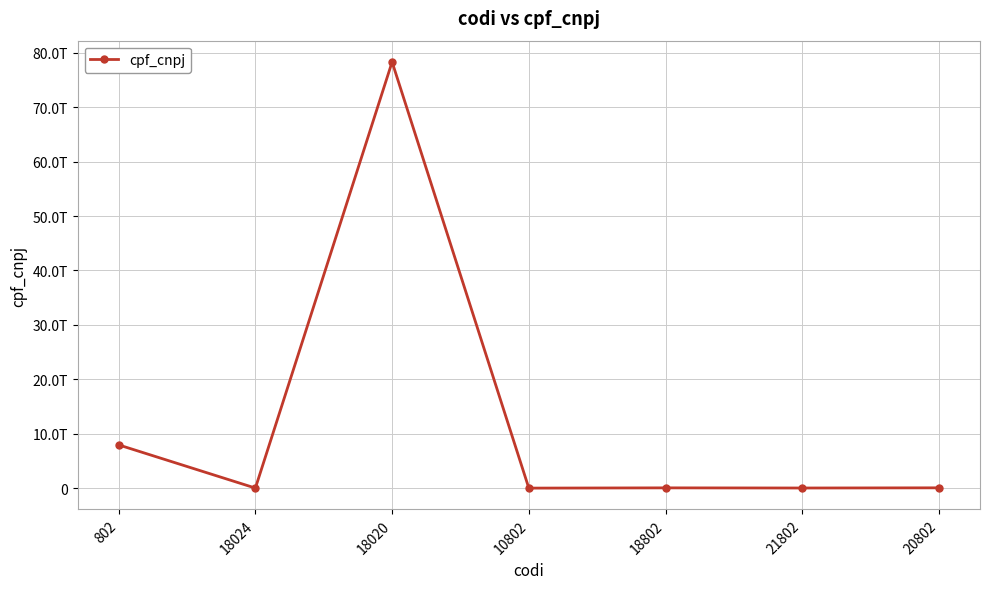

Does the chart have visible grid lines?

Yes